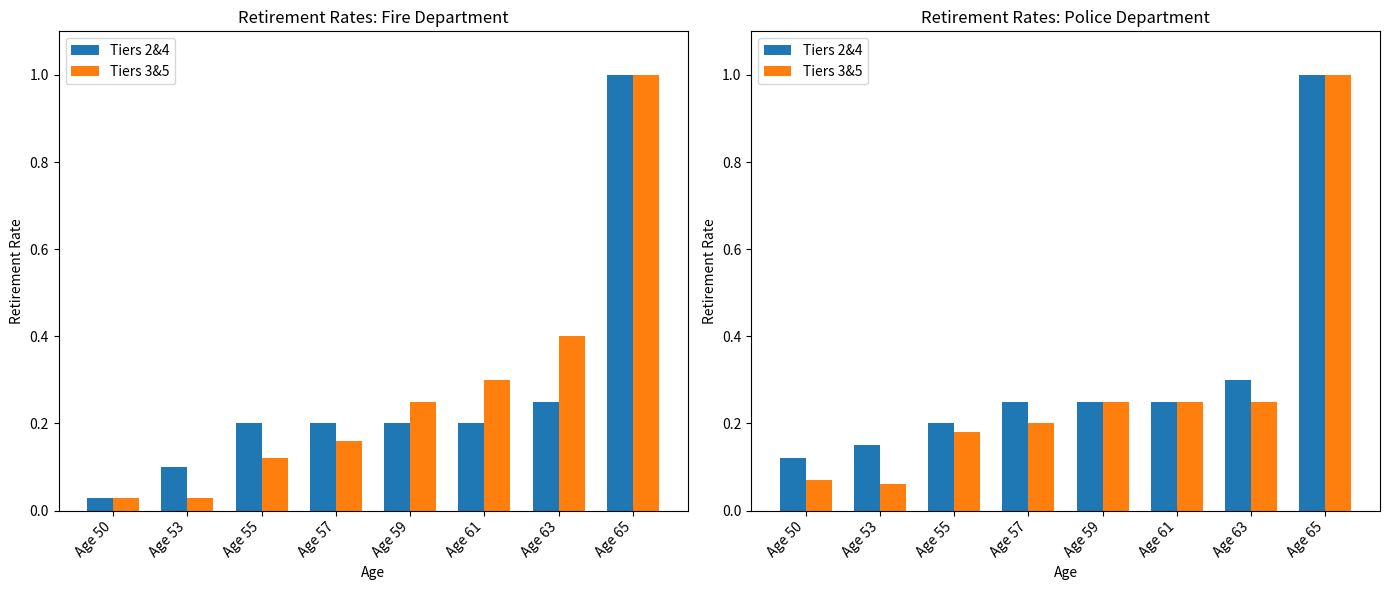

Which category has the lowest value in the Tiers 3&5 series?

Age 53